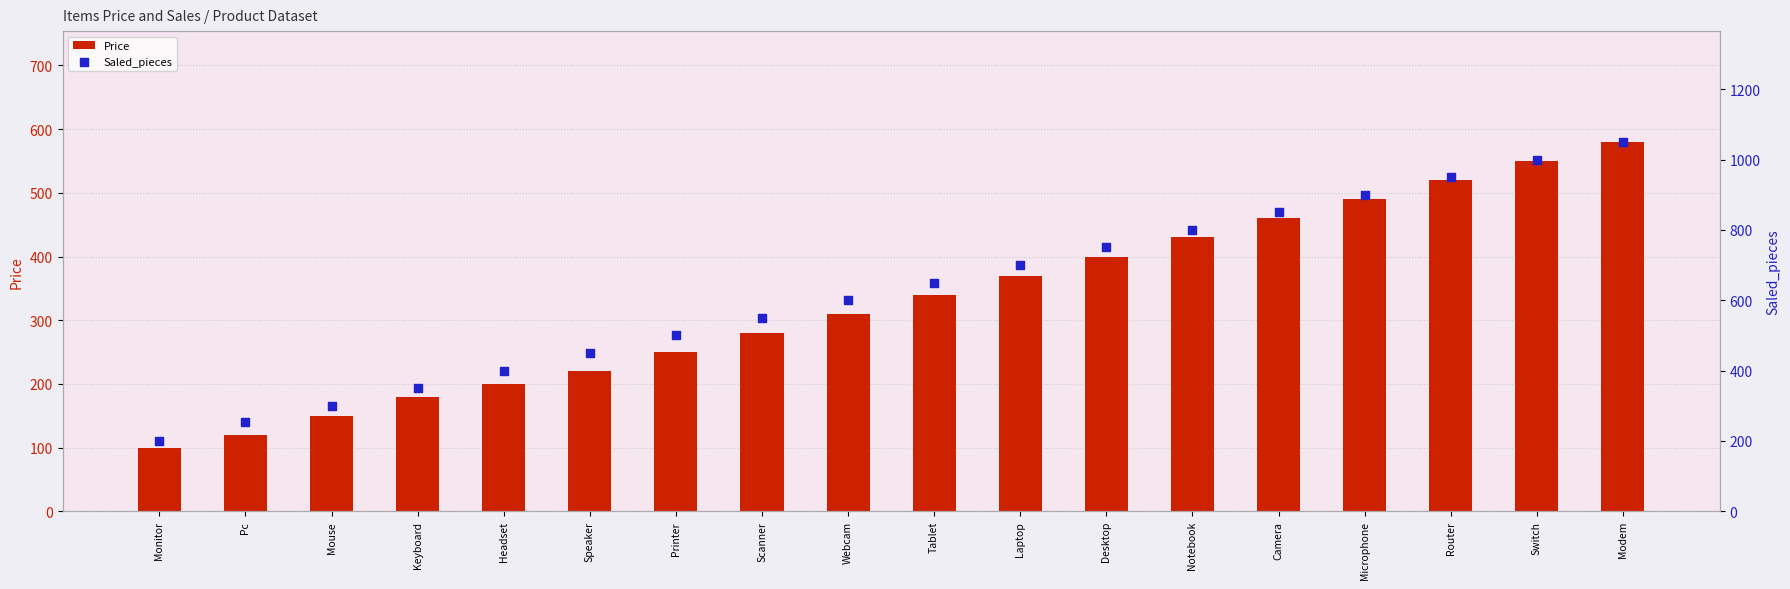

At how many categories does at least one series exceed 952?

2